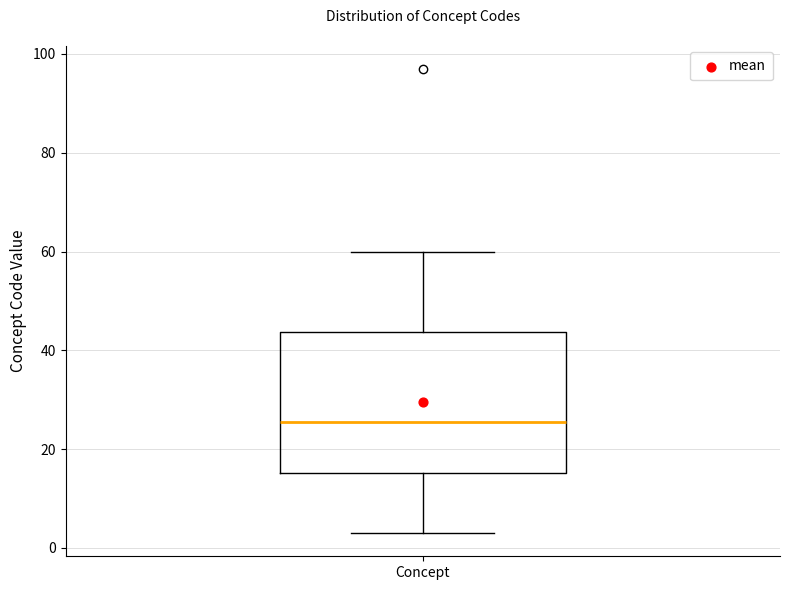

Transcribe this box plot: give where the median line is, the range the box spans, and where the two whiskers end, as read against the y-axis. The values are not printed on the chart, so give them approximately, as read against the axis.

median 26, box 16 to 44, whiskers 4 to 60